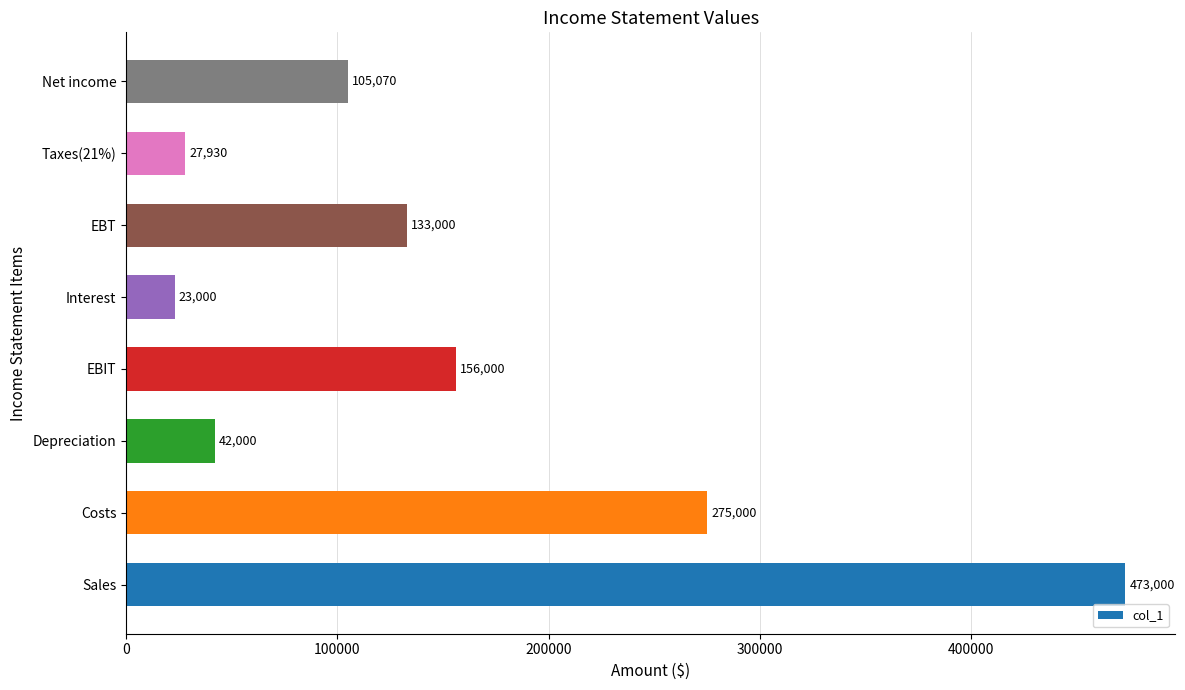

True or false: the data shows 783508 at Sales.

False